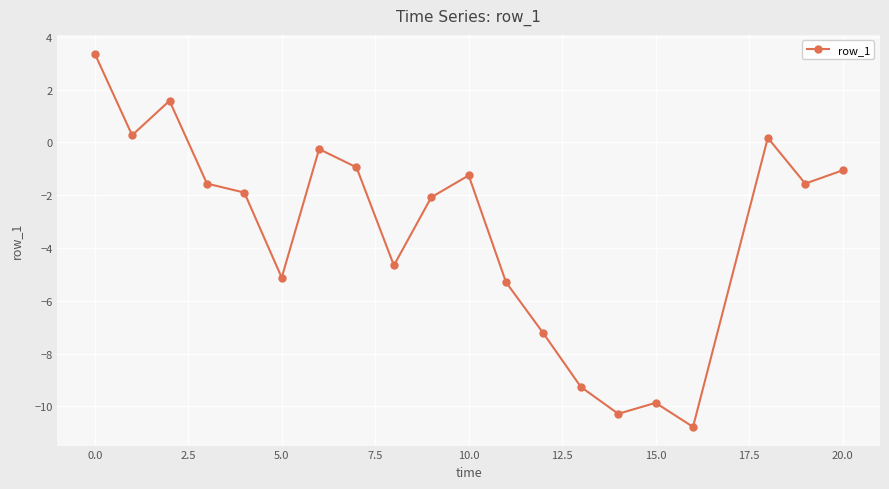

What is the maximum value shown in the chart?

3.4